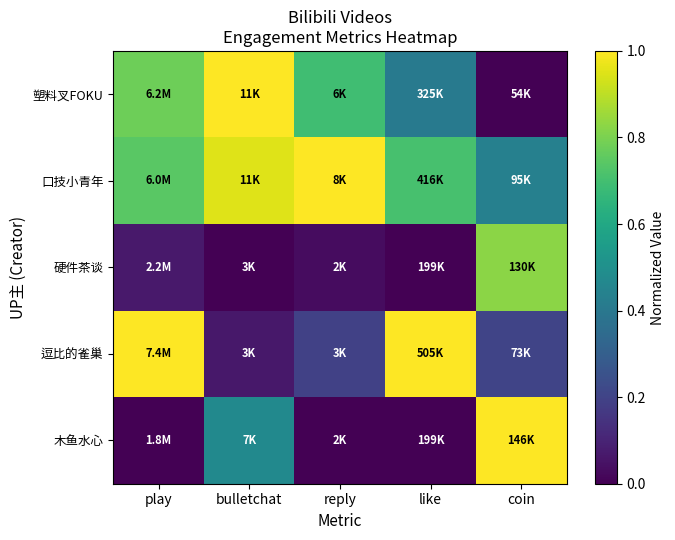

Reading left to right, list all the values displayed in this chart.

塑料叉FOKU: play=0.8	bulletchat=1.0	reply=0.7	like=0.4	coin=0.0
口技小青年: play=0.7	bulletchat=1.0	reply=1.0	like=0.7	coin=0.4
硬件茶谈: play=0.1	bulletchat=0.0	reply=0.0	like=0.0	coin=0.8
逗比的雀巢: play=1.0	bulletchat=0.1	reply=0.2	like=1.0	coin=0.2
木鱼水心: play=0.0	bulletchat=0.5	reply=0.0	like=0.0	coin=1.0